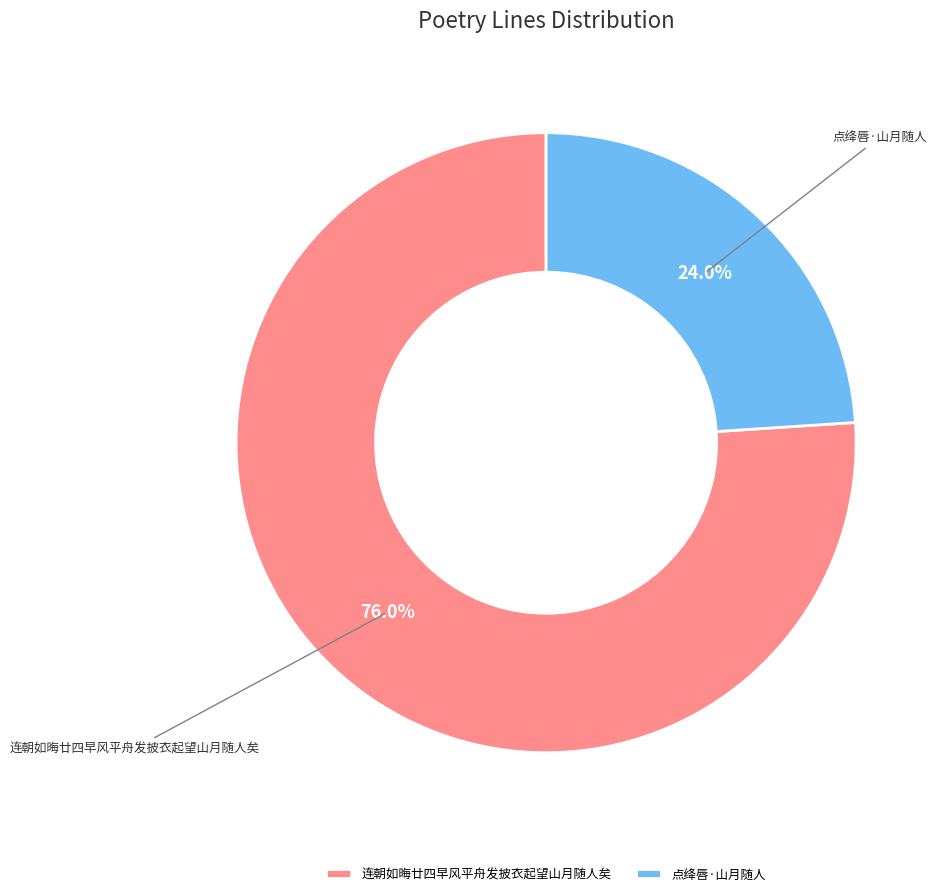

Is the sum of 连朝如晦廿四早风平舟发披衣起望山月随人矣 and 点绛唇·山月随人 greater than half?

Yes